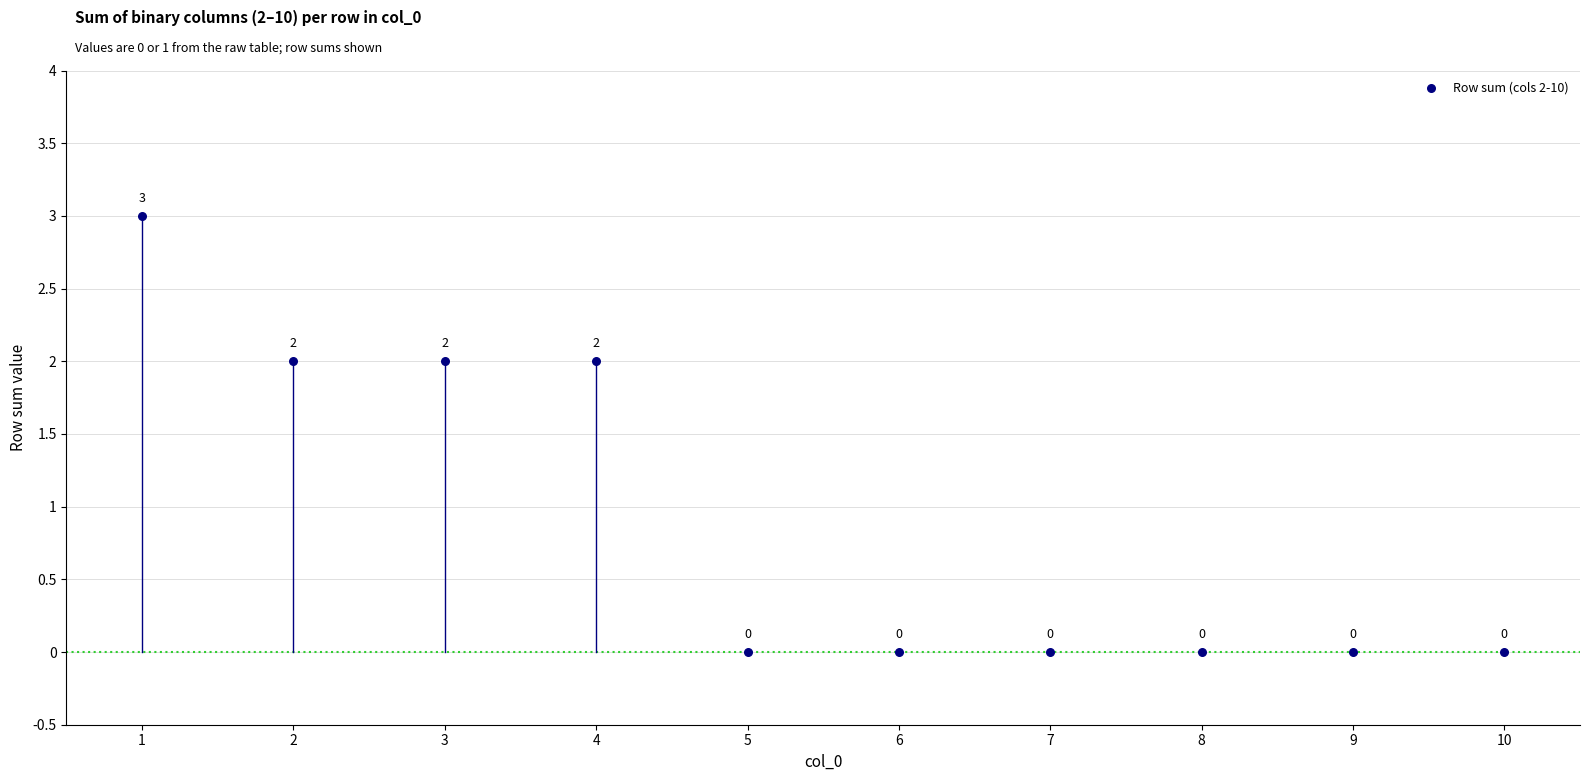

What is the range of Y values (max minus min)?

3